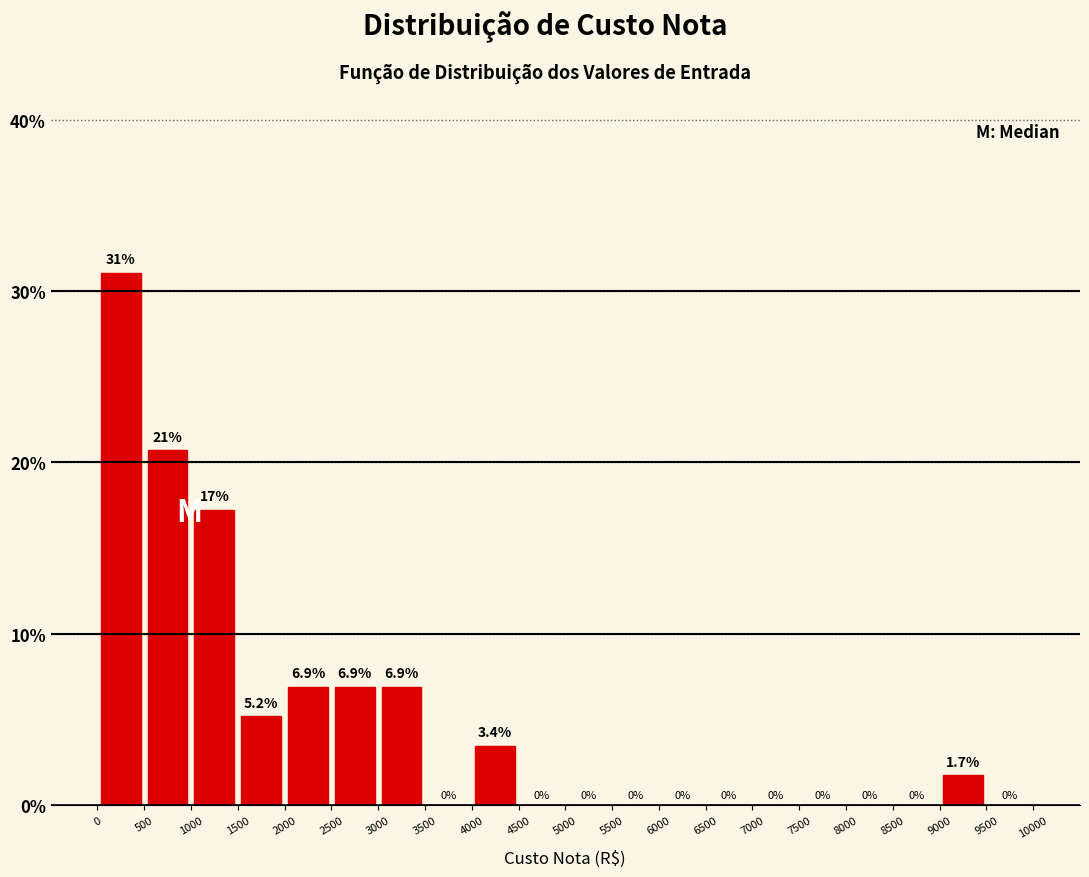

Over which range of the x-axis is the bar tallest?

0 to 500